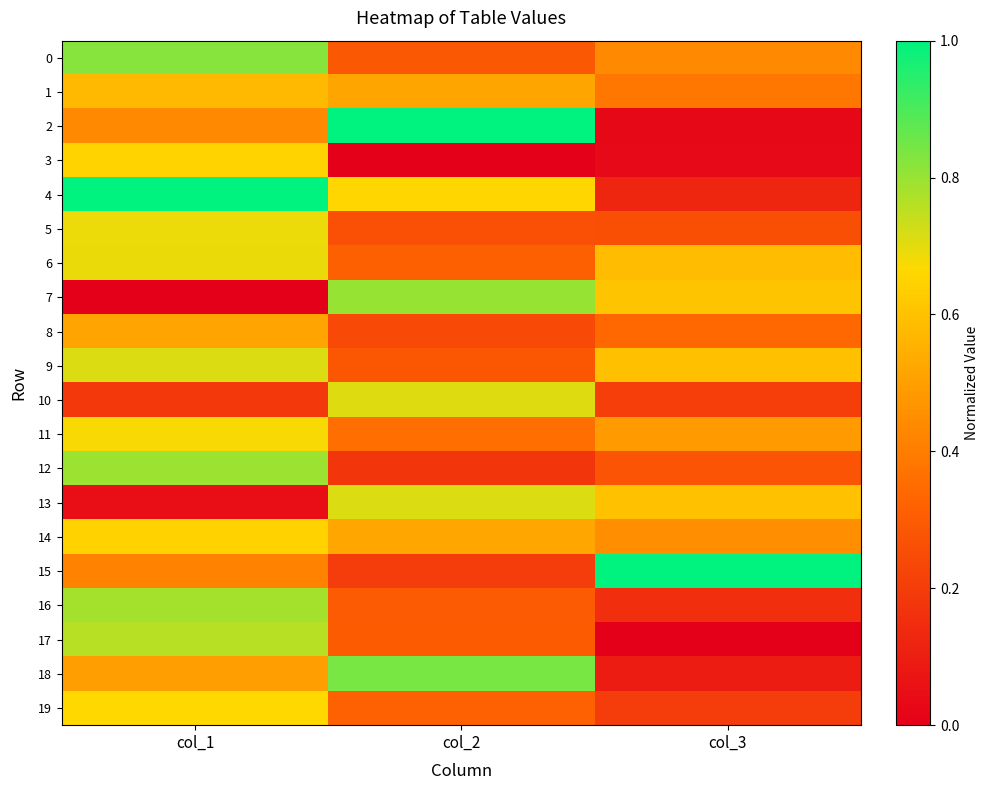

At which category is the sum across all series the highest?

col_1